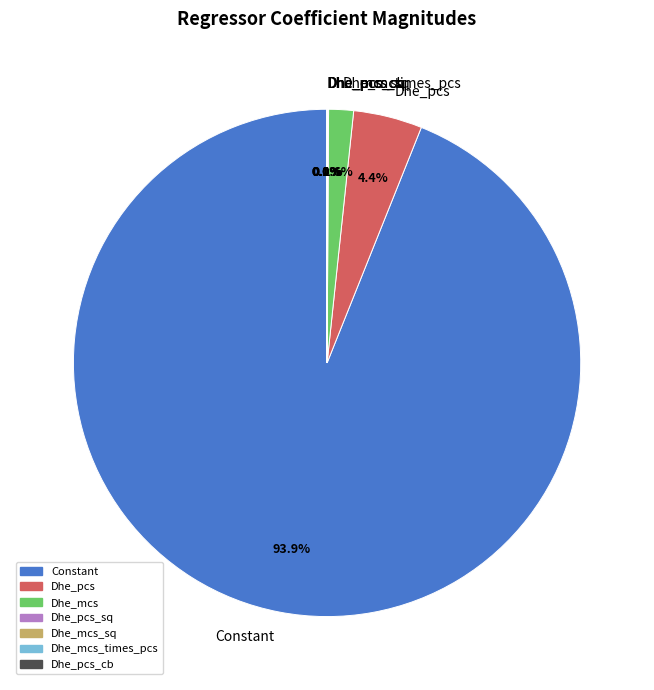

What percentage is NOT represented by Dhe_mcs?

98.4%